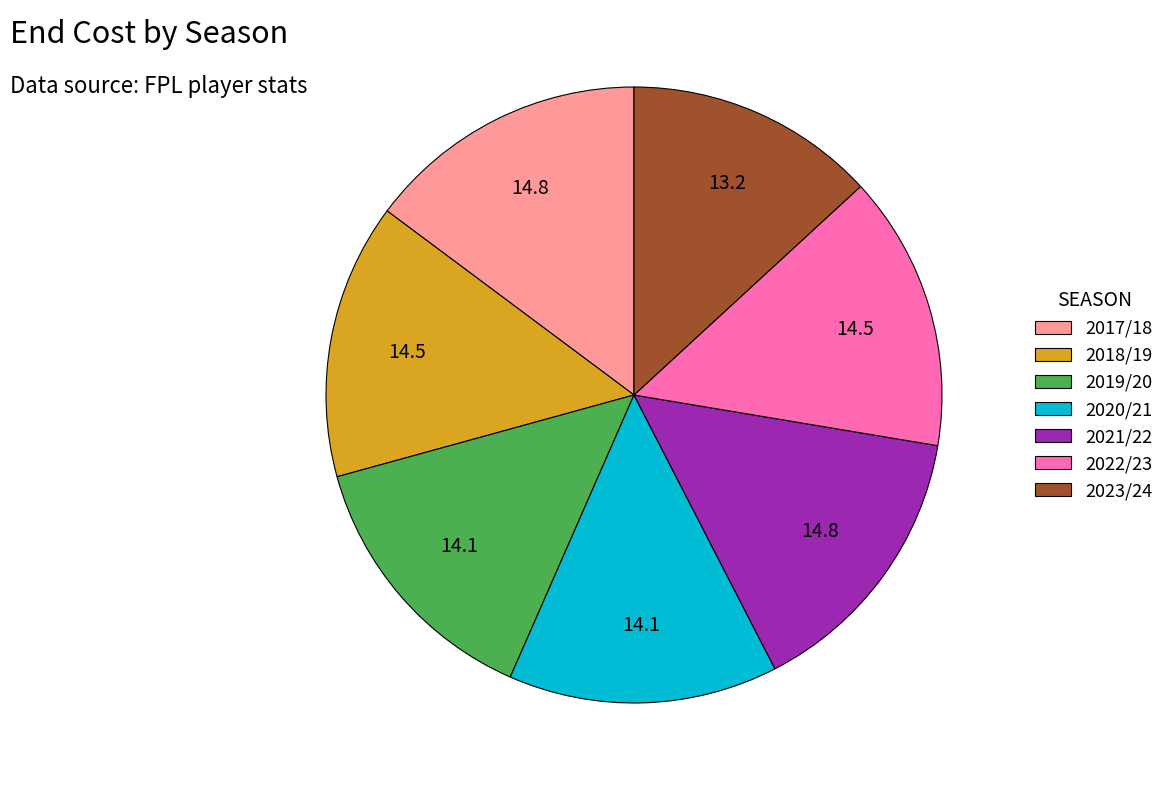

Is the sum of 2019/20 and 2023/24 greater than half?

No